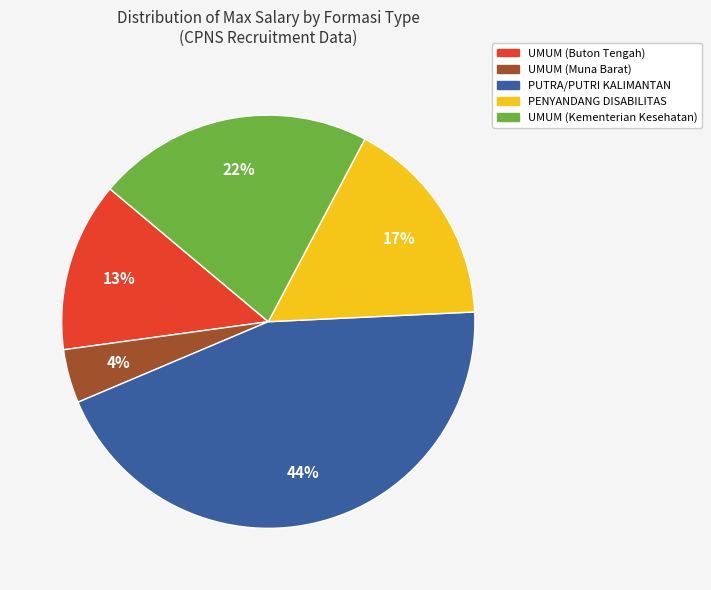

Is it true that PUTRA/PUTRI KALIMANTAN is 30% of the pie?

False